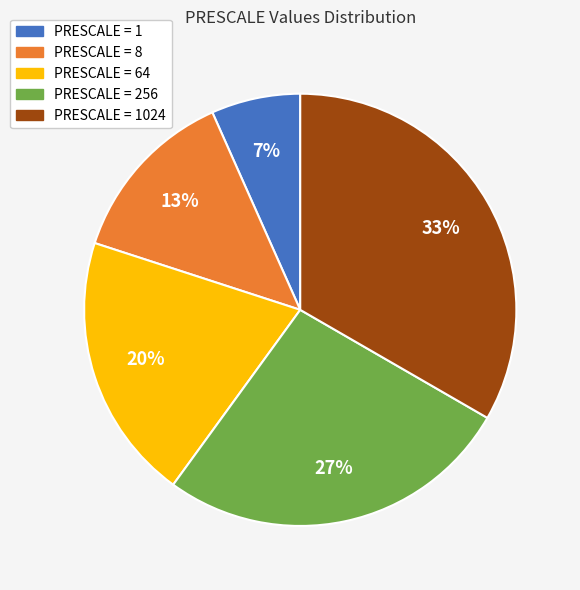

Is there a majority slice in this chart?

No